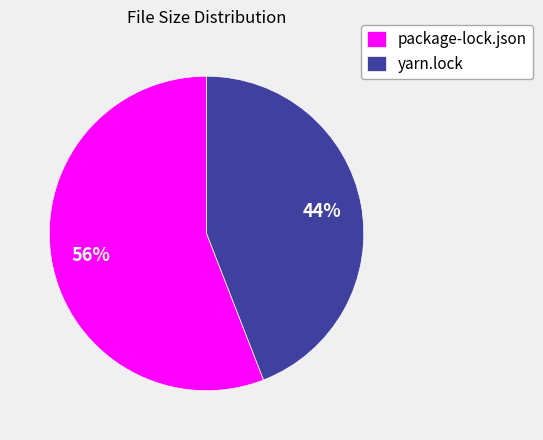

Rank the categories by value from highest to lowest.

package-lock.json, yarn.lock